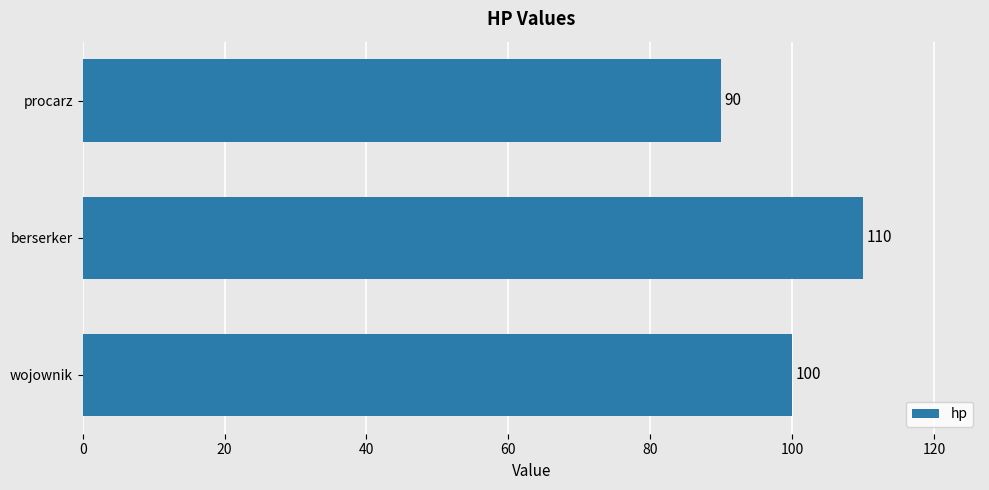

List the labels in order of value, largest first.

berserker, wojownik, procarz